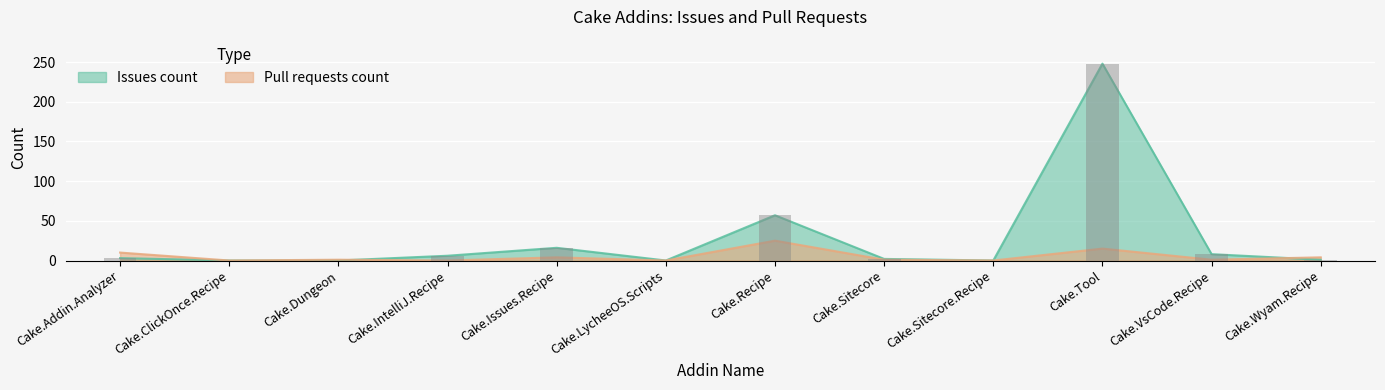

Reading left to right, extract all data points from this chart.

Issues count: Cake.Addin.Analyzer=3	Cake.ClickOnce.Recipe=0	Cake.Dungeon=0	Cake.IntelliJ.Recipe=6	Cake.Issues.Recipe=16	Cake.LycheeOS.Scripts=0	Cake.Recipe=57	Cake.Sitecore=2	Cake.Sitecore.Recipe=0	Cake.Tool=248	Cake.VsCode.Recipe=8	Cake.Wyam.Recipe=1
Pull requests count: Cake.Addin.Analyzer=10	Cake.ClickOnce.Recipe=0	Cake.Dungeon=1	Cake.IntelliJ.Recipe=0	Cake.Issues.Recipe=4	Cake.LycheeOS.Scripts=0	Cake.Recipe=25	Cake.Sitecore=1	Cake.Sitecore.Recipe=0	Cake.Tool=15	Cake.VsCode.Recipe=1	Cake.Wyam.Recipe=4